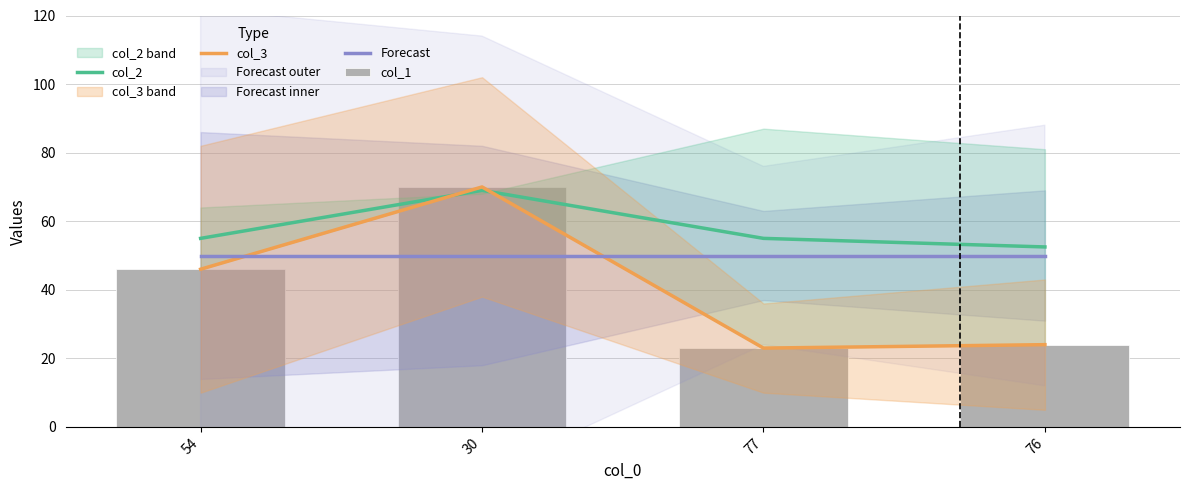

At which category does the chart reach its minimum across all series?

77